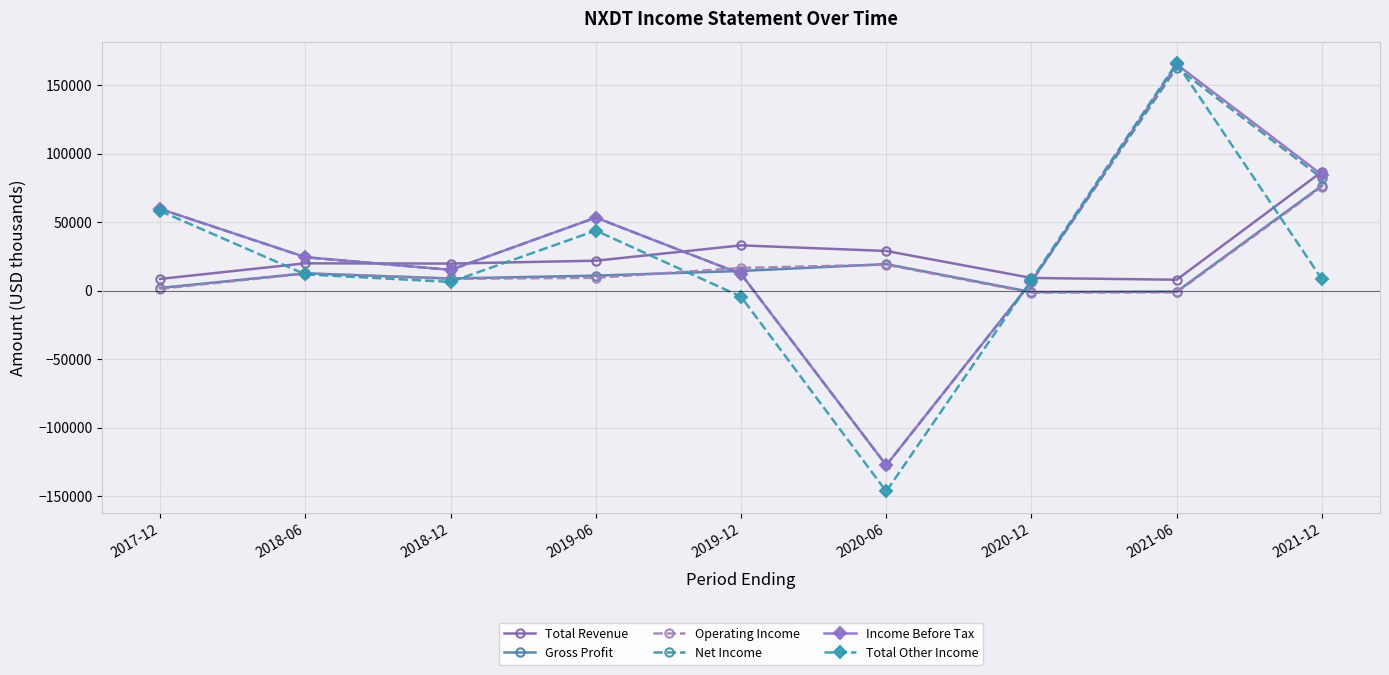

The value of Operating Income at 2019-06 is 9500. True or false?

True